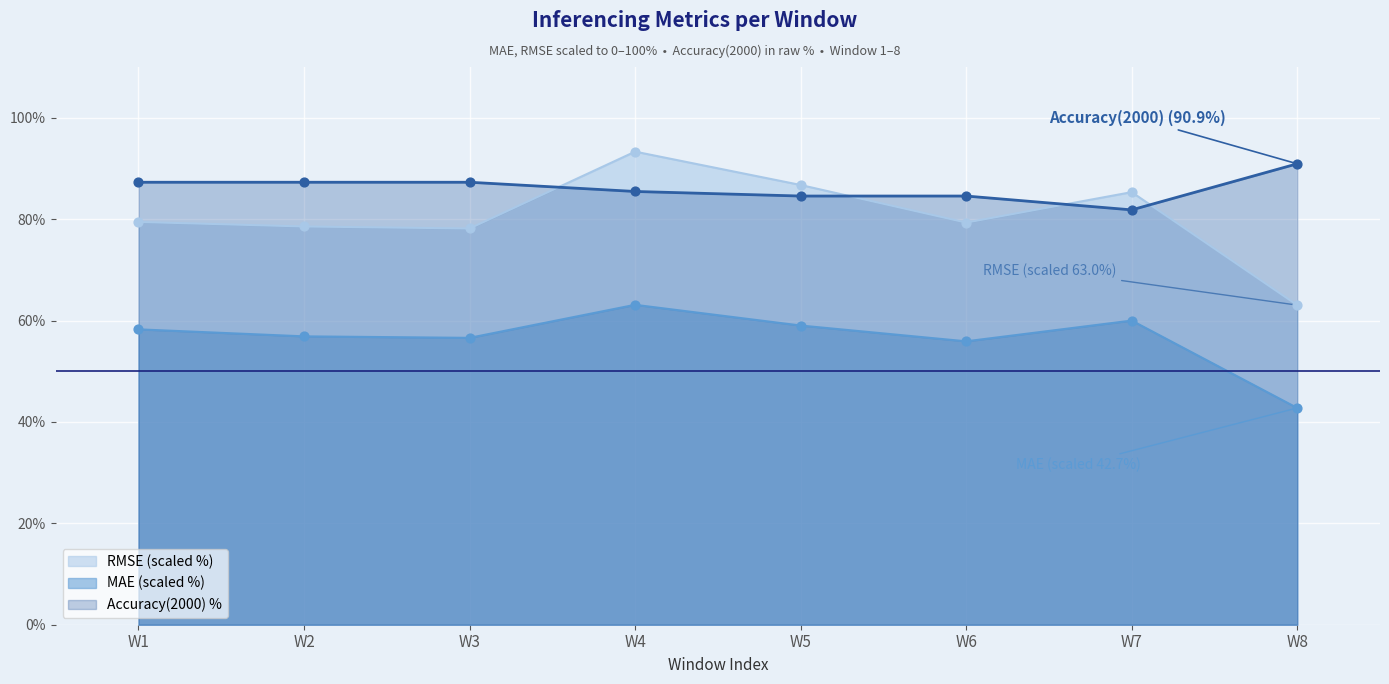

Which series has the largest total across all categories?

Accuracy(2000) %